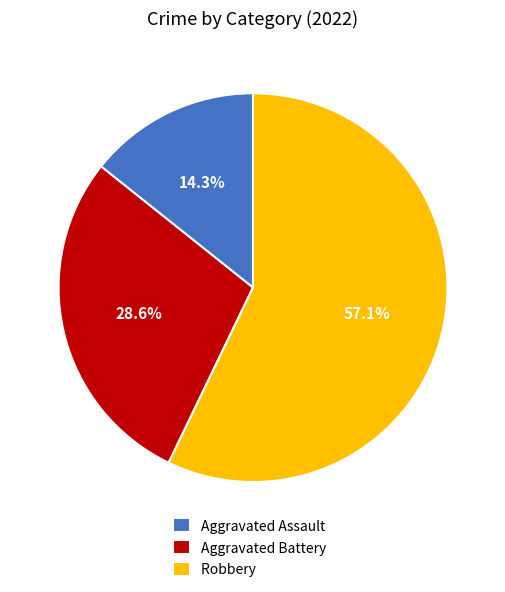

Rank the categories by value from highest to lowest.

Robbery, Aggravated Battery, Aggravated Assault